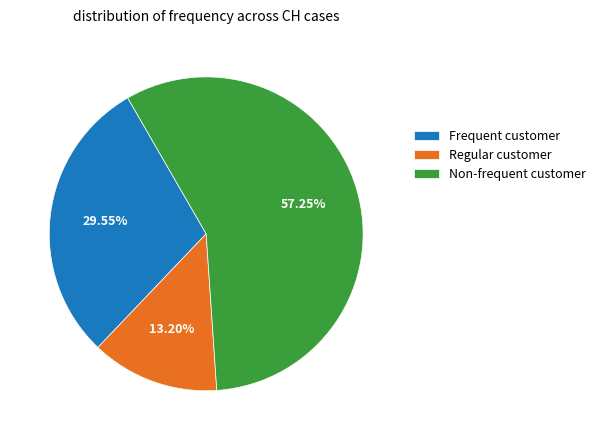

Does any single category account for the majority?

Yes